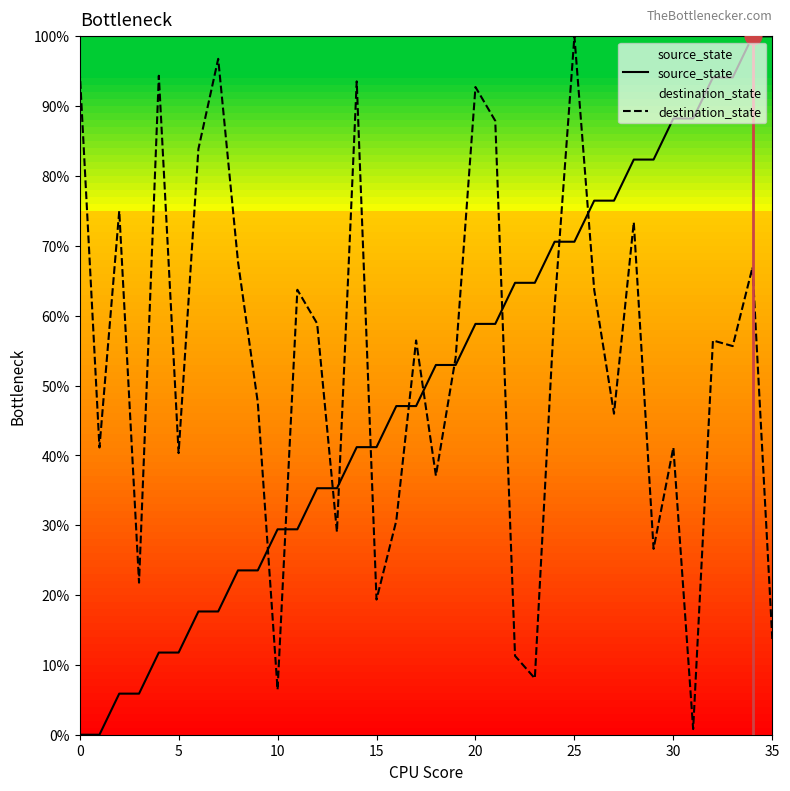

How many lines are shown in the chart?

2